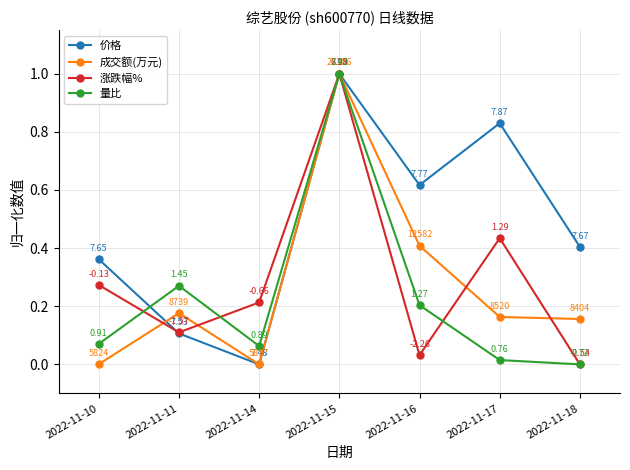

Is it true that 涨跌幅% equals 1.3 at 2022-11-15?

False